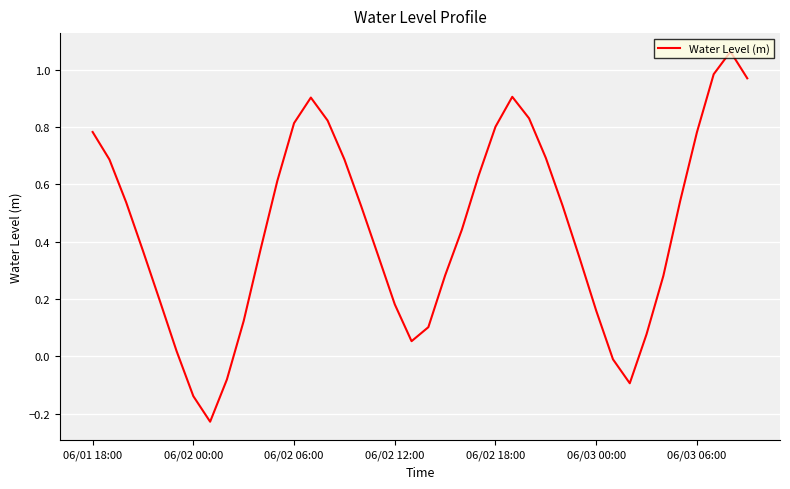

What is the difference between the maximum and minimum values?

1.3